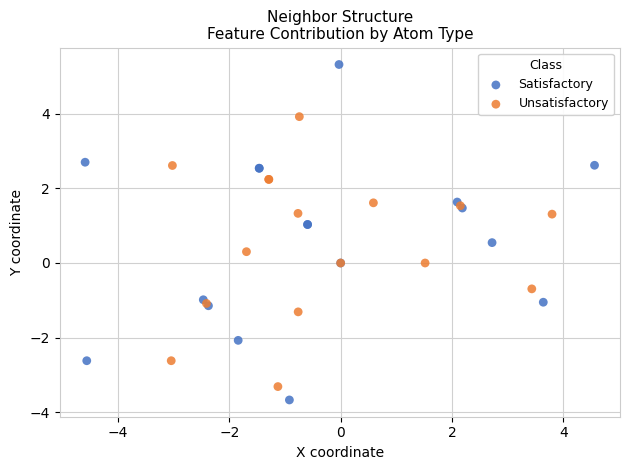

Which series reaches the maximum Y coordinate?

Satisfactory